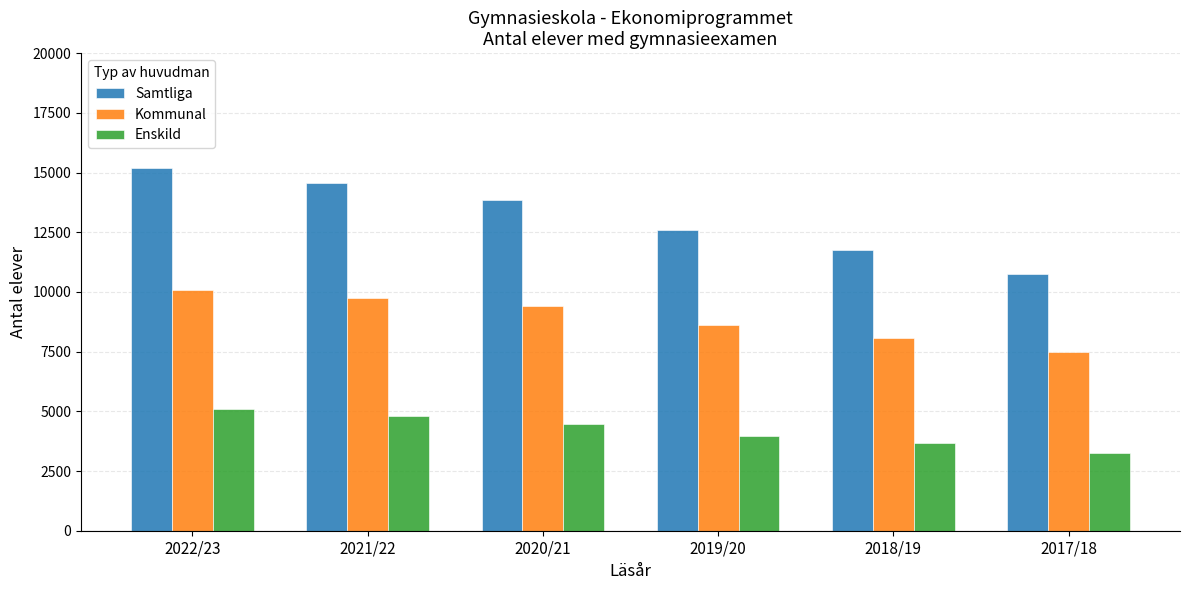

What is the average value of the Kommunal series?

8894